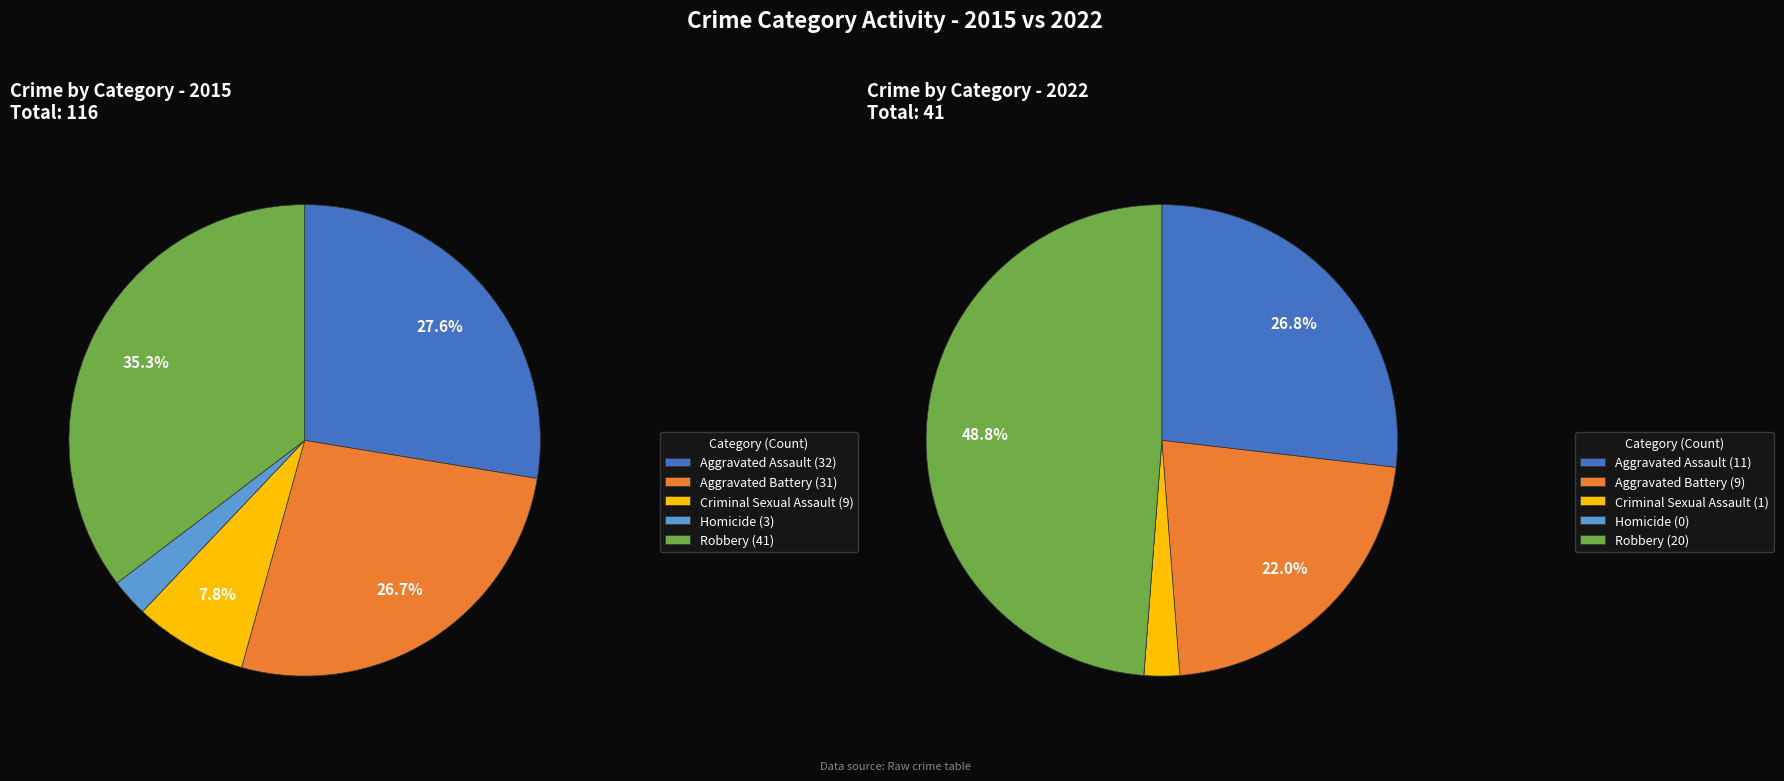

The Aggravated Battery slice represents 22% of the pie. True or false?

True